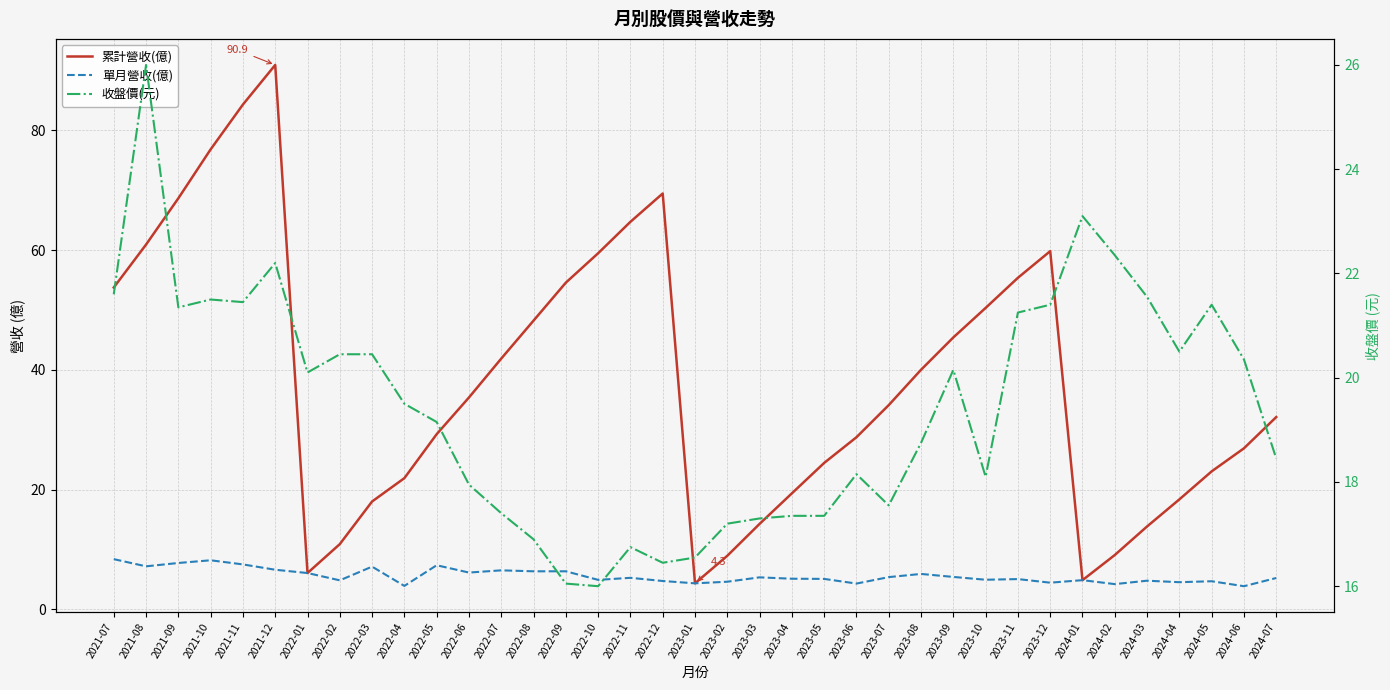

Rank the categories by 單月營收(億) value from lowest to highest.

2024-06, 2022-04, 2024-02, 2023-06, 2023-01, 2023-12, 2024-04, 2023-02, 2024-05, 2022-12, 2024-03, 2022-02, 2024-01, 2022-10, 2023-10, 2023-11, 2023-05, 2023-04, 2024-07, 2022-11, 2023-03, 2023-07, 2023-09, 2023-08, 2022-01, 2022-06, 2022-08, 2022-09, 2022-07, 2021-12, 2022-03, 2021-08, 2022-05, 2021-11, 2021-09, 2021-10, 2021-07